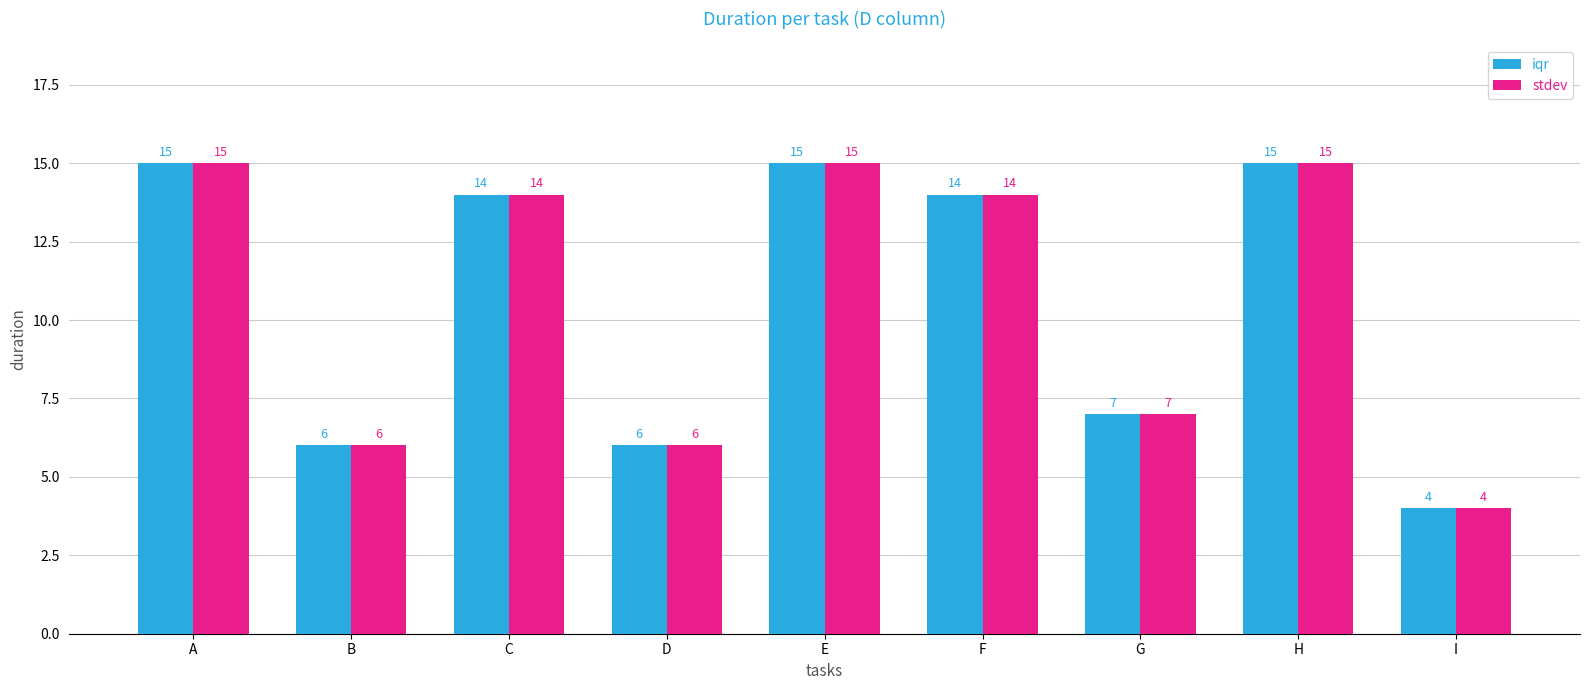

At which label is stdev closest to 9?

G